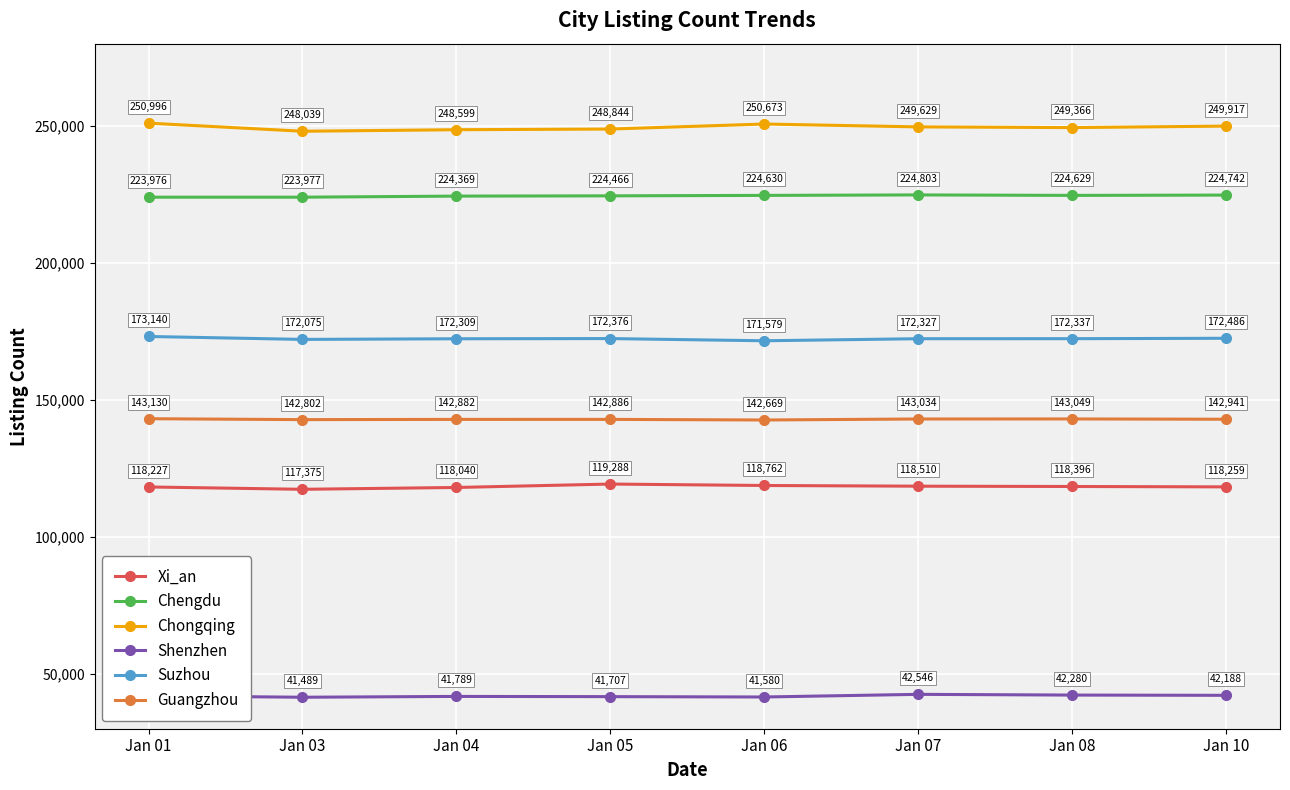

How many data points does each series have?

8